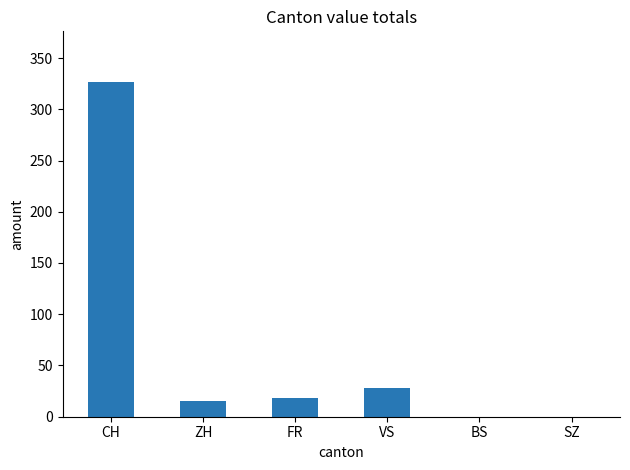

Reading left to right, what are all the values shown in this chart?

CH=327	ZH=15	FR=18	VS=28	BS=0	SZ=0